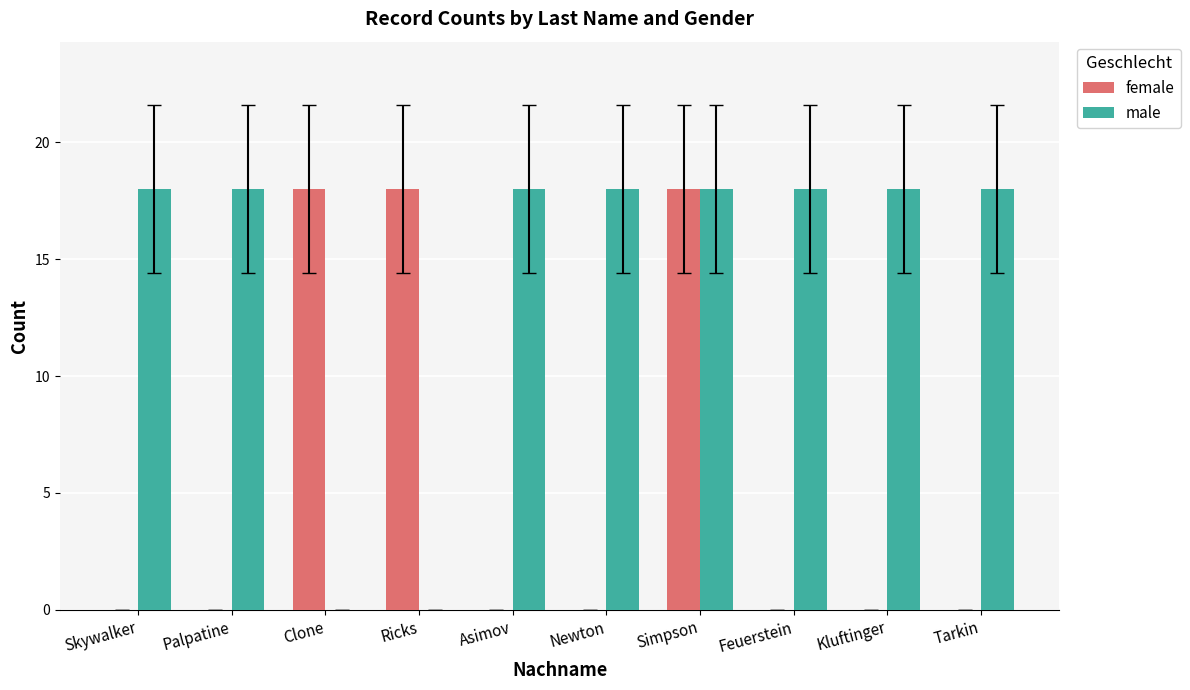

What is the sum of the female values at Ricks and Simpson?

36